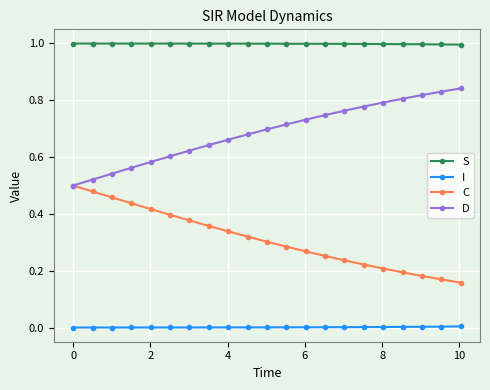

What are all the series names shown in the legend?

S, I, C, D